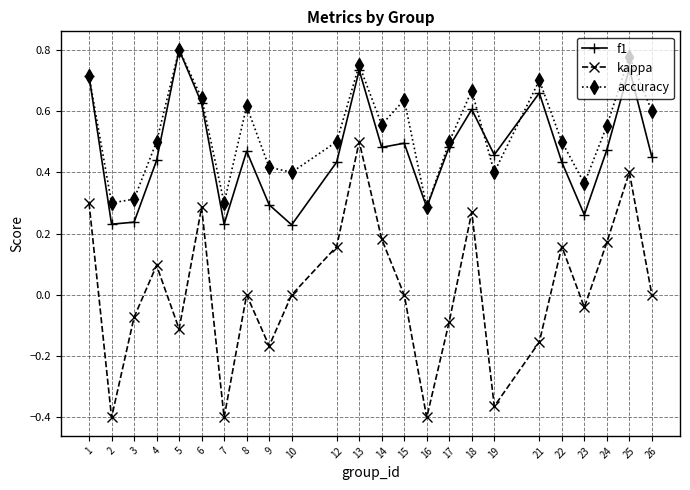

Between 2 and 4, which series saw the biggest shift?

kappa